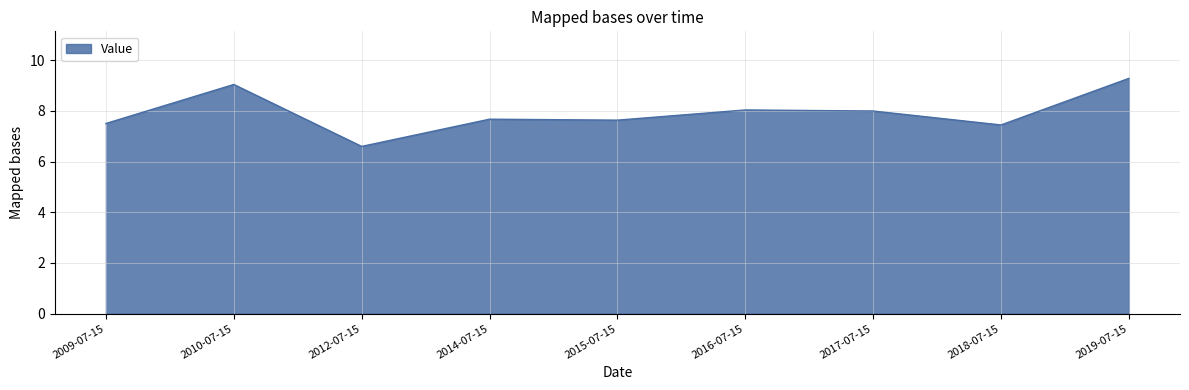

What position from the right is 2018-07-15?

2